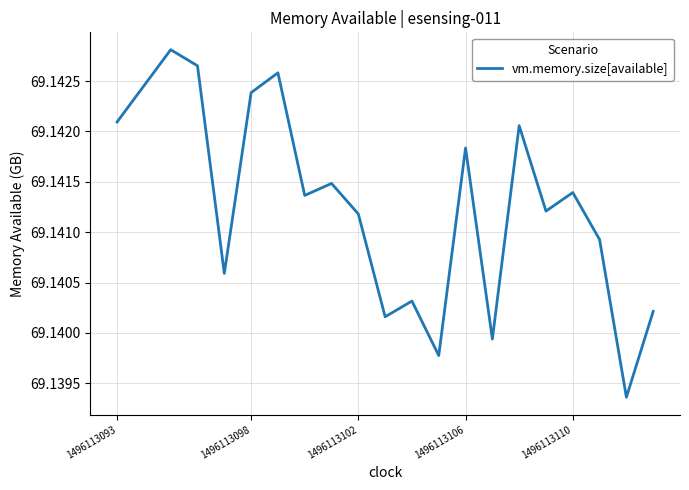

The chart shows a value of 99.5 at 1496113110. True or false?

False